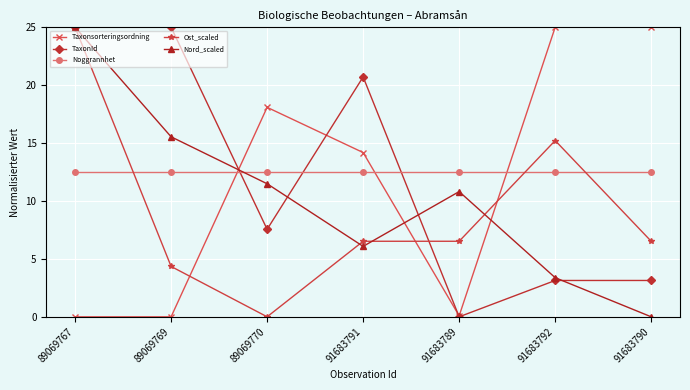

Where is TaxonId nearest to the value 12?

89069770